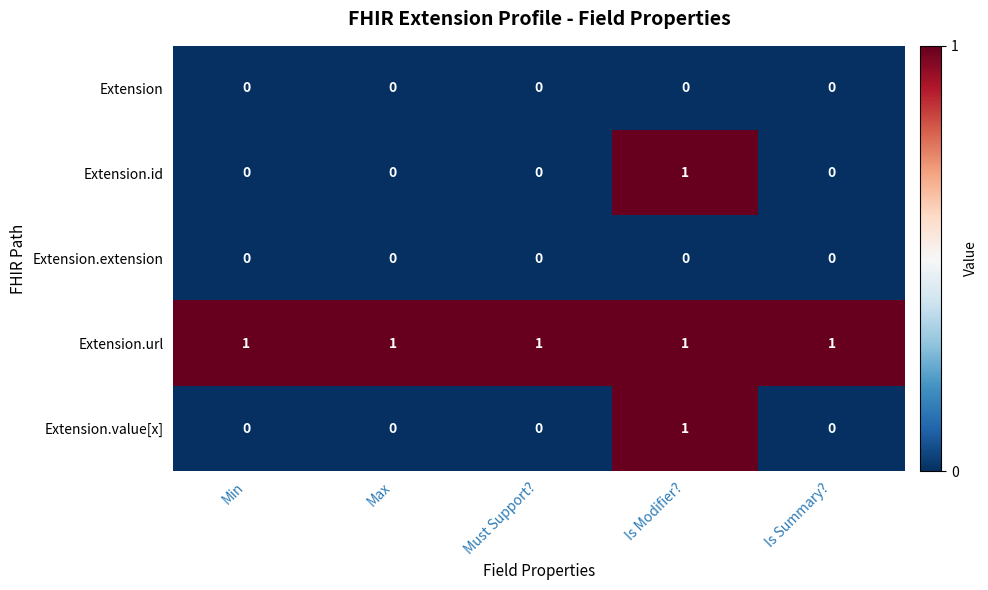

Reading left to right, what are all the values shown in this chart?

Extension: Min=0	Max=0	Must Support?=0	Is Modifier?=0	Is Summary?=0
Extension.id: Min=0	Max=0	Must Support?=0	Is Modifier?=1	Is Summary?=0
Extension.extension: Min=0	Max=0	Must Support?=0	Is Modifier?=0	Is Summary?=0
Extension.url: Min=1	Max=1	Must Support?=1	Is Modifier?=1	Is Summary?=1
Extension.value[x]: Min=0	Max=0	Must Support?=0	Is Modifier?=1	Is Summary?=0